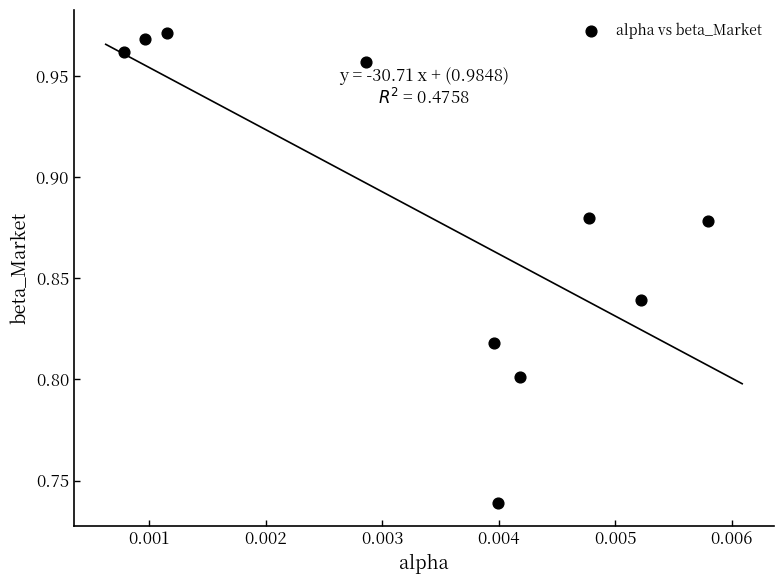

Count the number of points in this scatter plot.

10